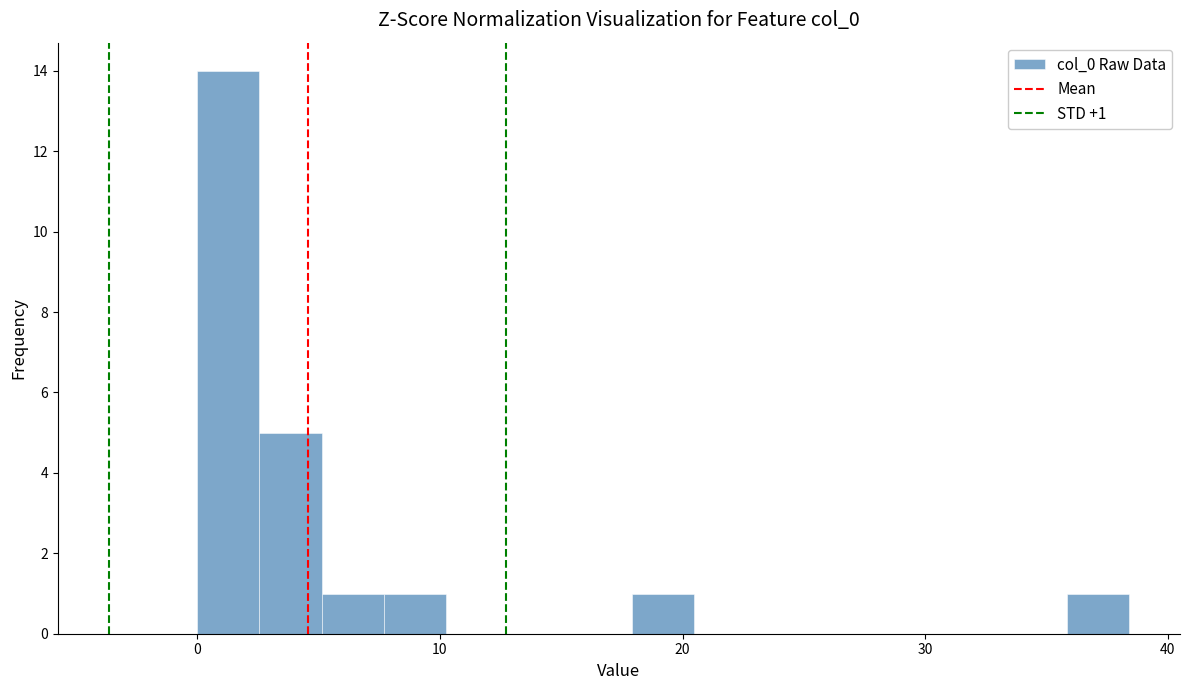

Read against the x-axis, roughly where is the centre of the tallest bar?

1